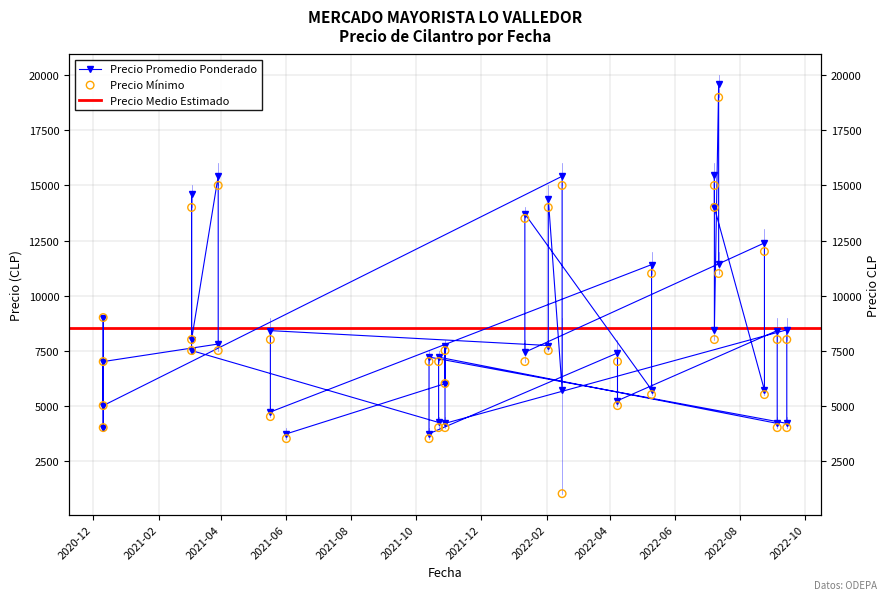

Which series has the widest spread of Y values?

Precio minimo